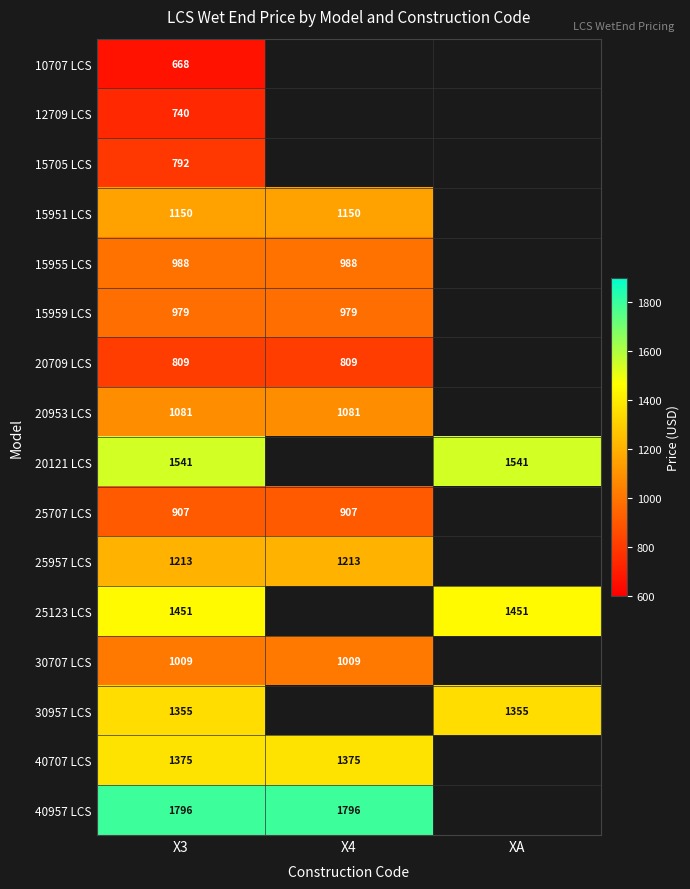

At X3, list the series in order from largest to smallest.

40957 LCS, 20121 LCS, 25123 LCS, 40707 LCS, 30957 LCS, 25957 LCS, 15951 LCS, 20953 LCS, 30707 LCS, 15955 LCS, 15959 LCS, 25707 LCS, 20709 LCS, 15705 LCS, 12709 LCS, 10707 LCS